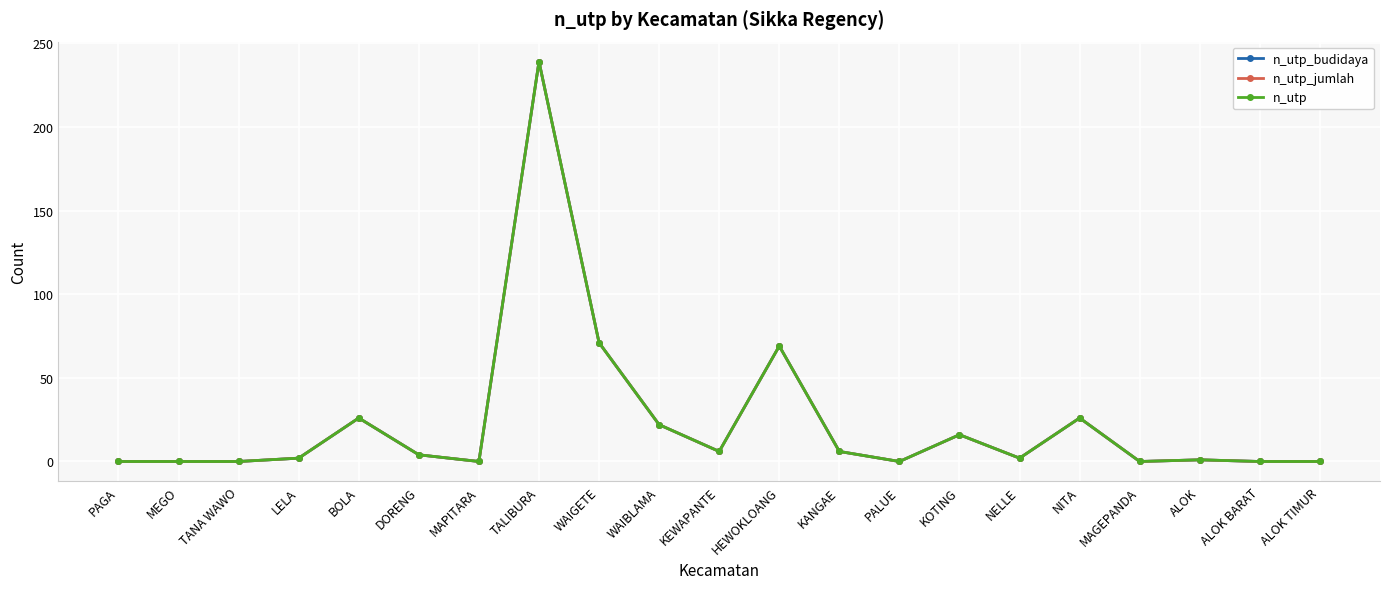

Reading left to right, list all the values displayed in this chart.

n_utp_budidaya: 0	0	0	2	26	4	0	239	71	22	6	69	6	0	16	2	26	0	1	0	0
n_utp_jumlah: 0	0	0	2	26	4	0	239	71	22	6	69	6	0	16	2	26	0	1	0	0
n_utp: 0	0	0	2	26	4	0	239	71	22	6	69	6	0	16	2	26	0	1	0	0